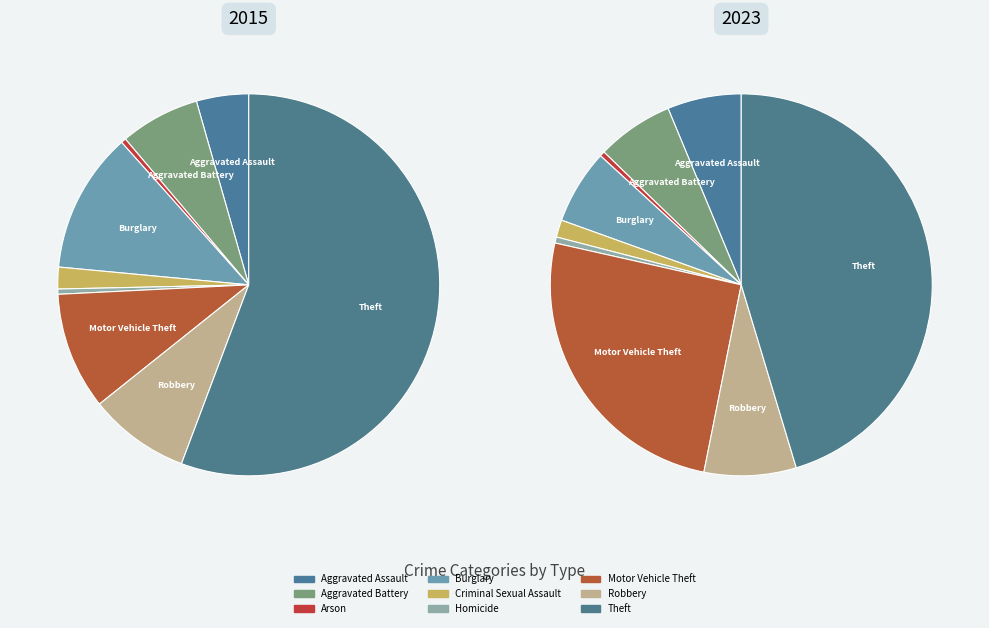

To the nearest percent, what portion does Motor Vehicle Theft represent?

25%